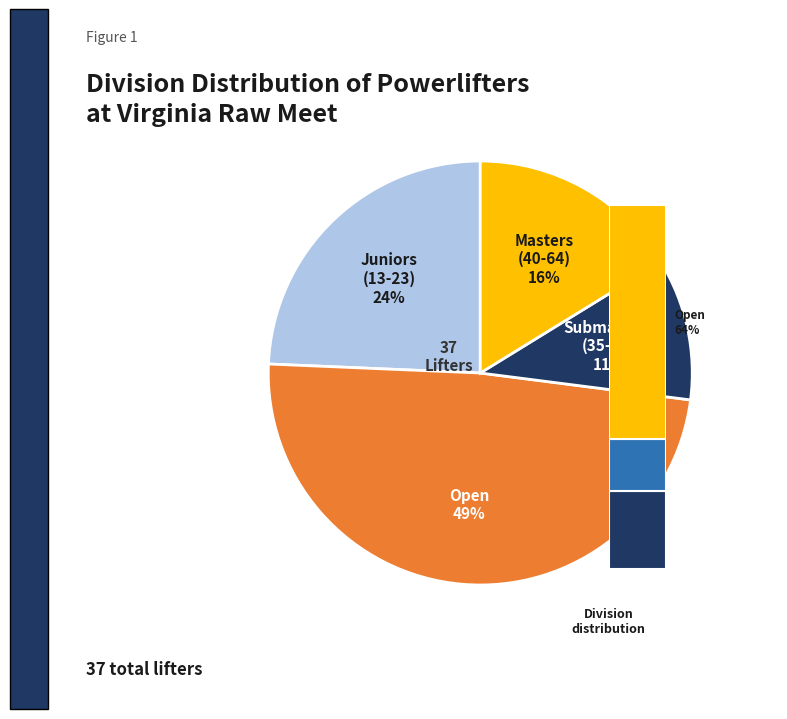

To the nearest percent, what is the average slice percentage?

25%